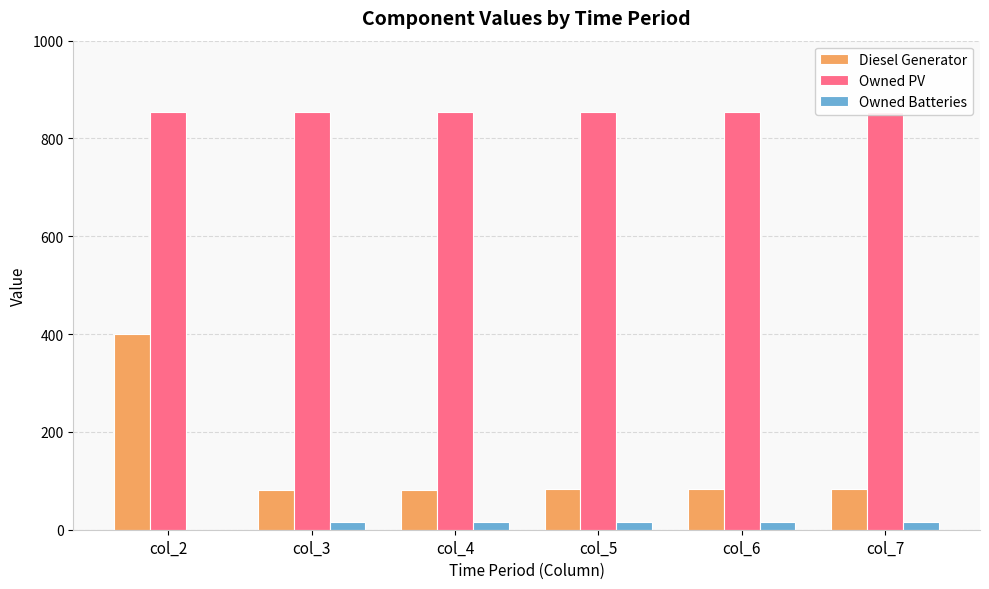

At which category is the sum across all series the highest?

col_2